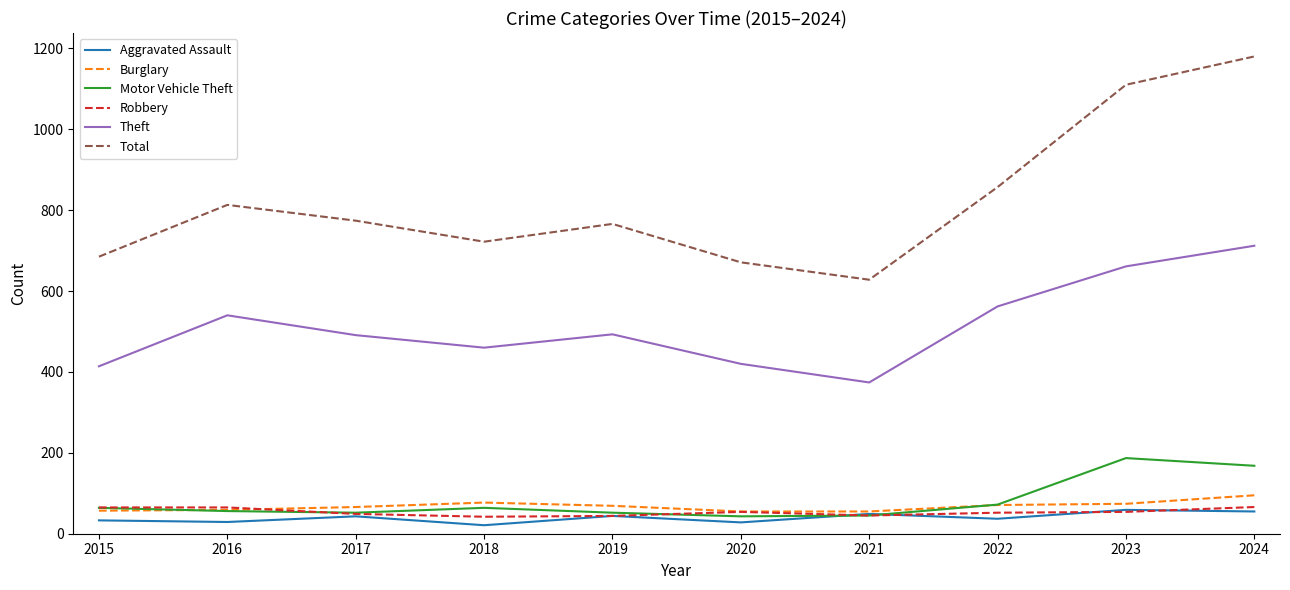

What is the maximum value shown in the chart?

1180